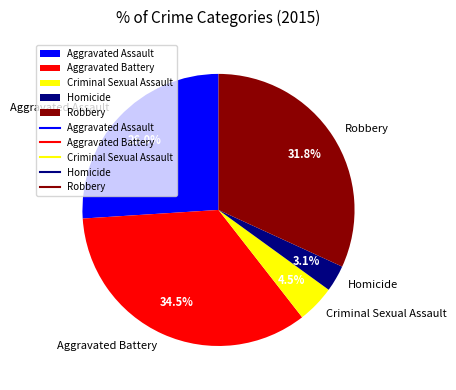

True or false: Robbery accounts for 32% of the total.

True